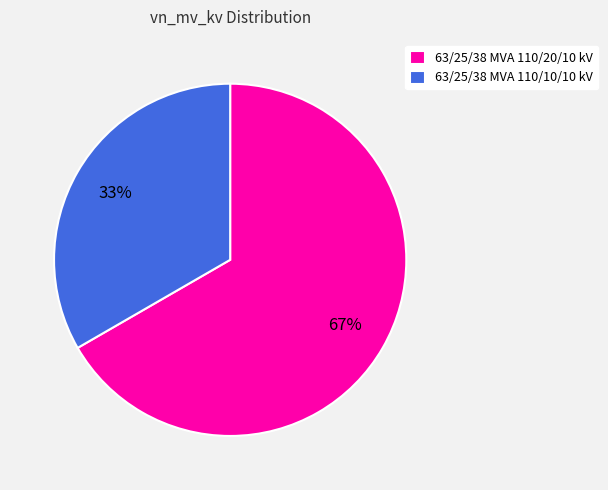

Which slice is the largest?

63/25/38 MVA 110/20/10 kV